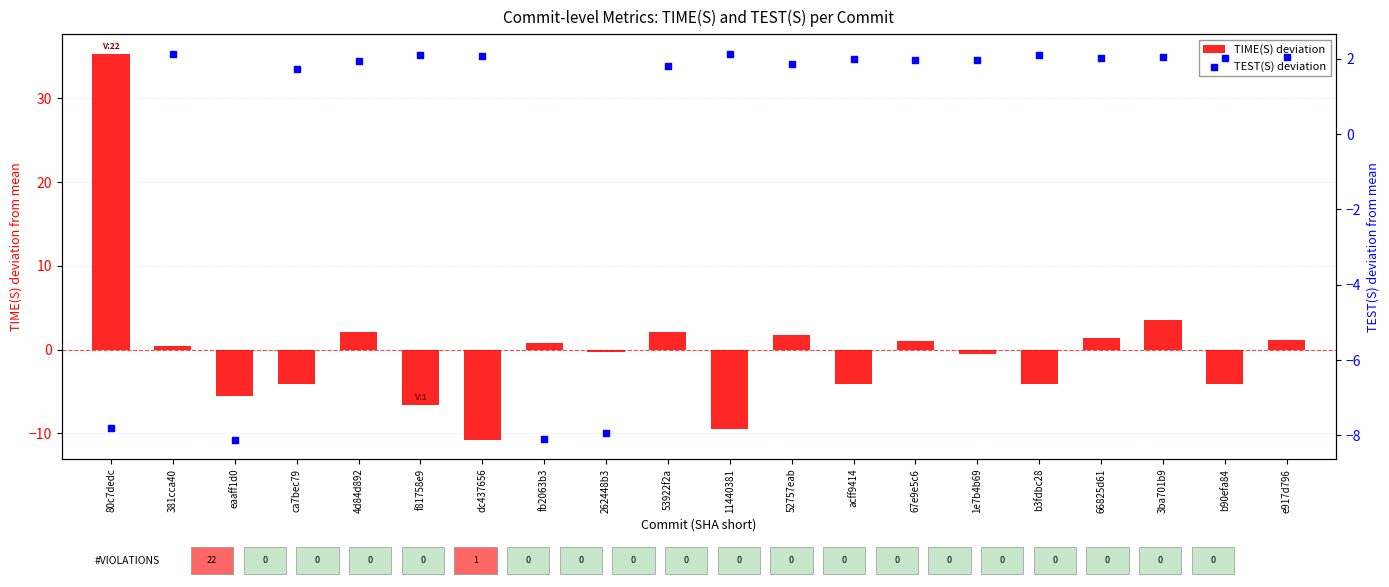

What is the total value across all series at e917d796?

3.2